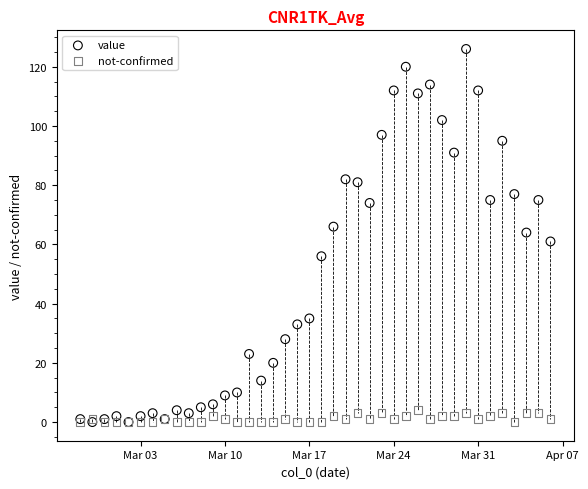

Which series reaches the maximum Y coordinate?

value